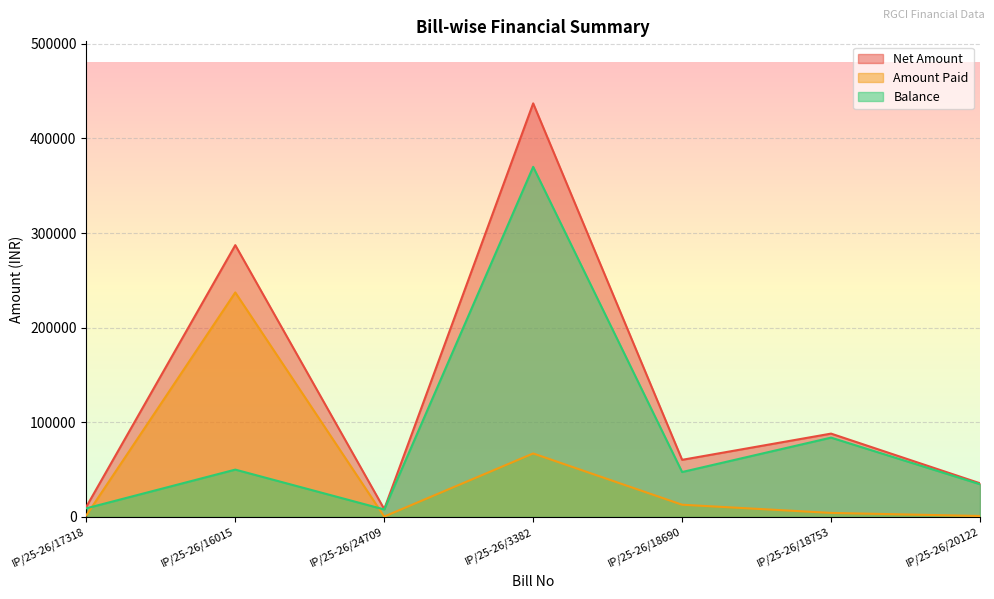

What is the spread (max minus min) of values at IP/25-26/24709?

7877